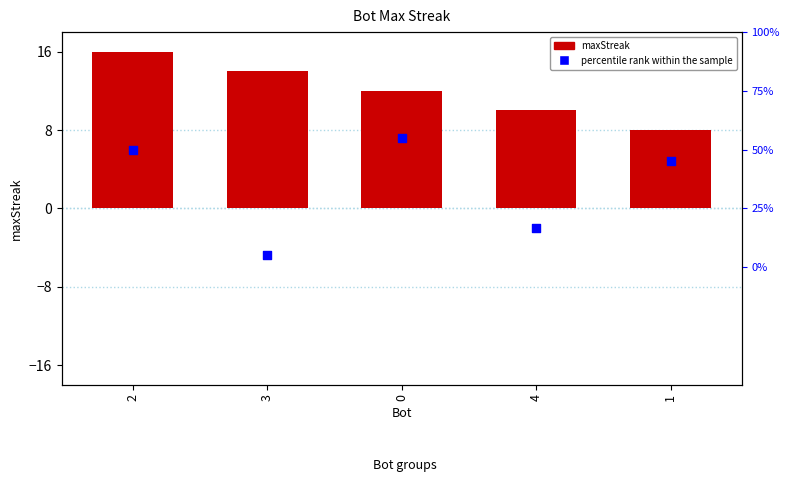

At which category is the sum across all series the highest?

2